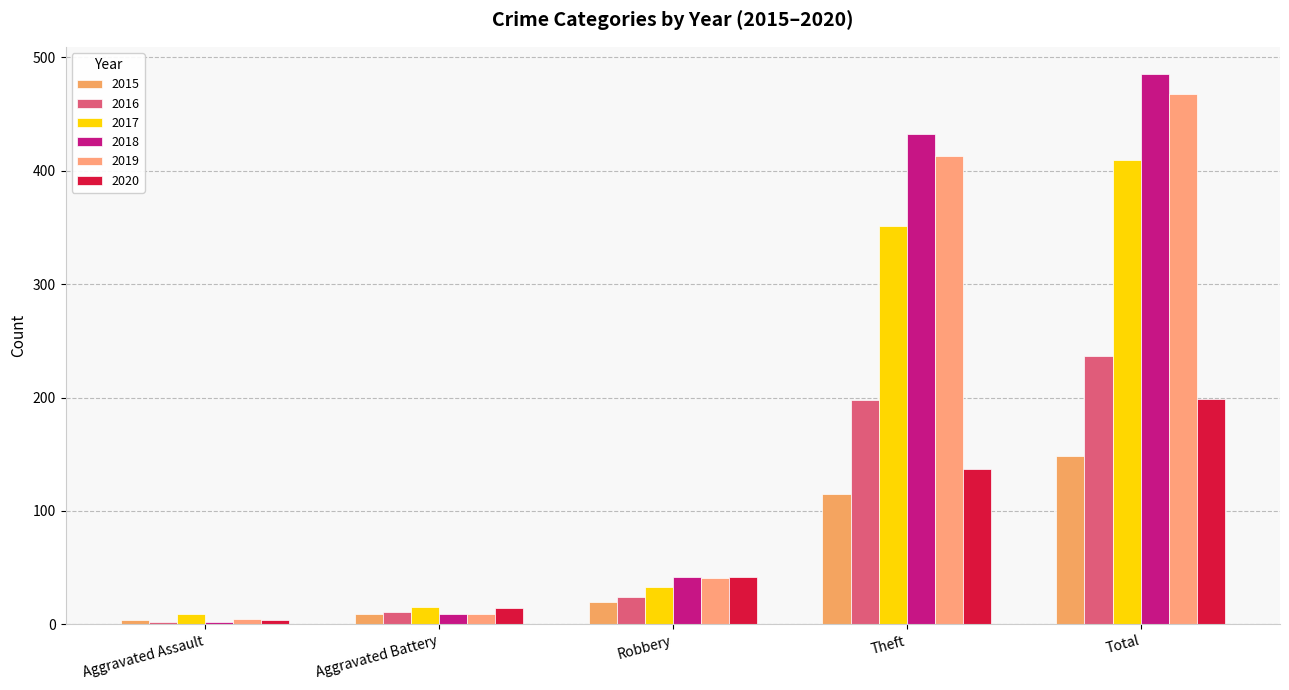

At which category is the sum across all series the highest?

Total